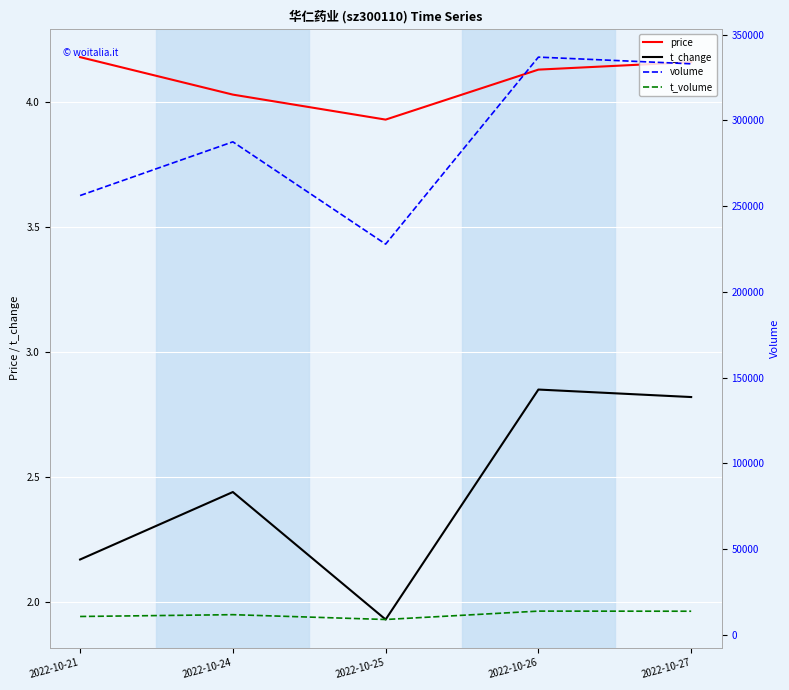

How many values in the volume series are below 287460?

2